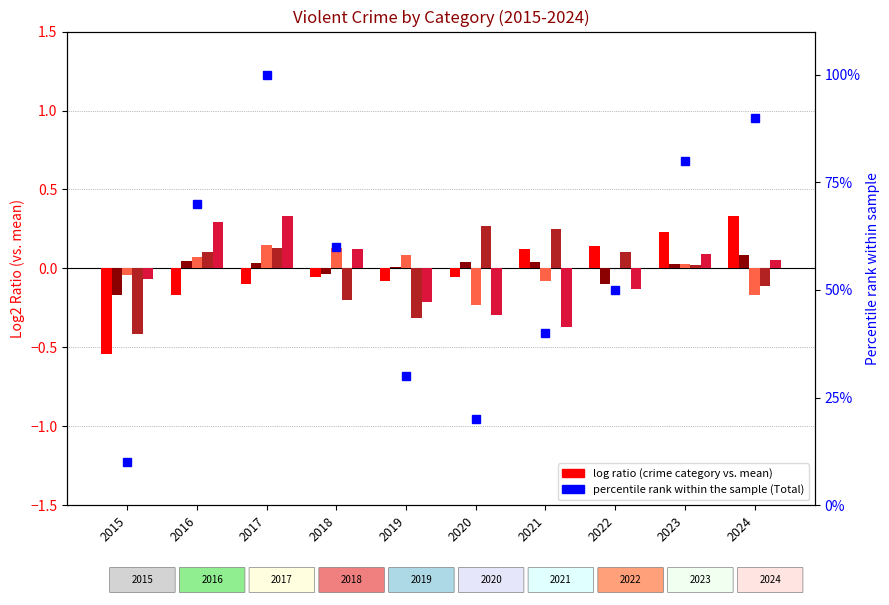

Which category has the highest value in the Aggravated Assault series?

2024